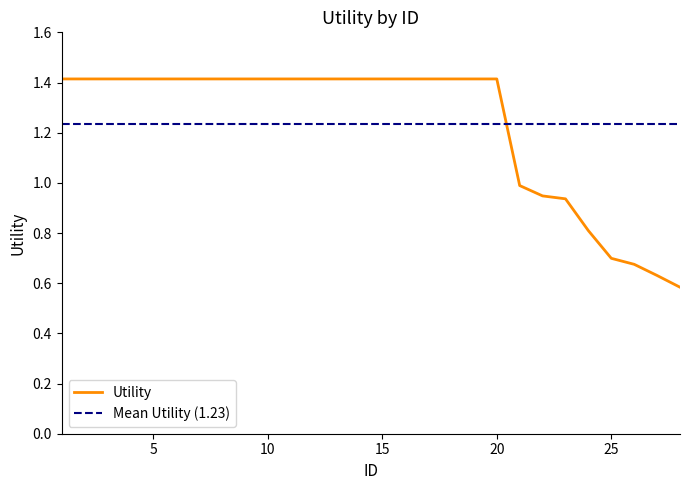

What is the minimum value shown in the chart?

0.6